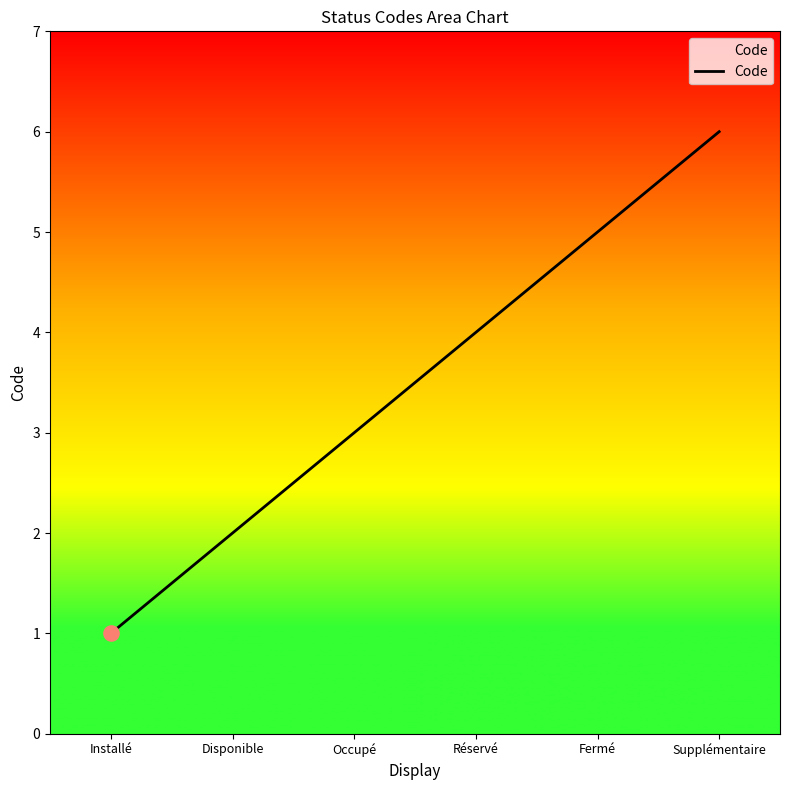

Between Disponible and Installé, which is larger?

Disponible